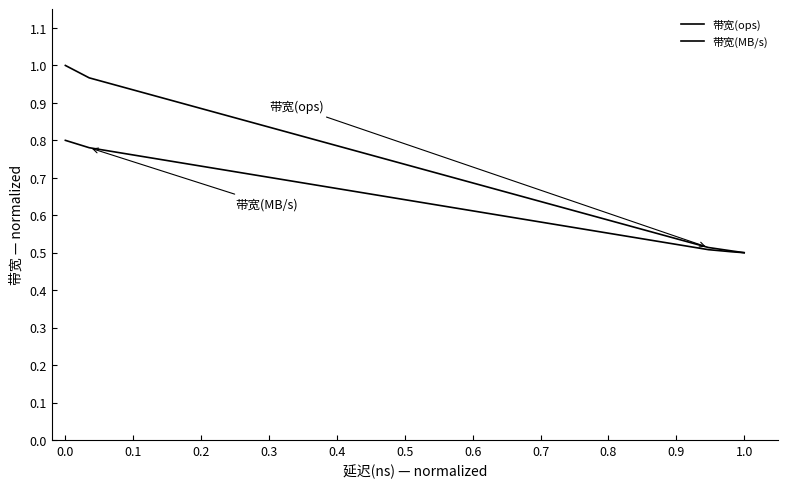

True or false: 带宽(MB/s) and 带宽(ops) cross at least once.

False